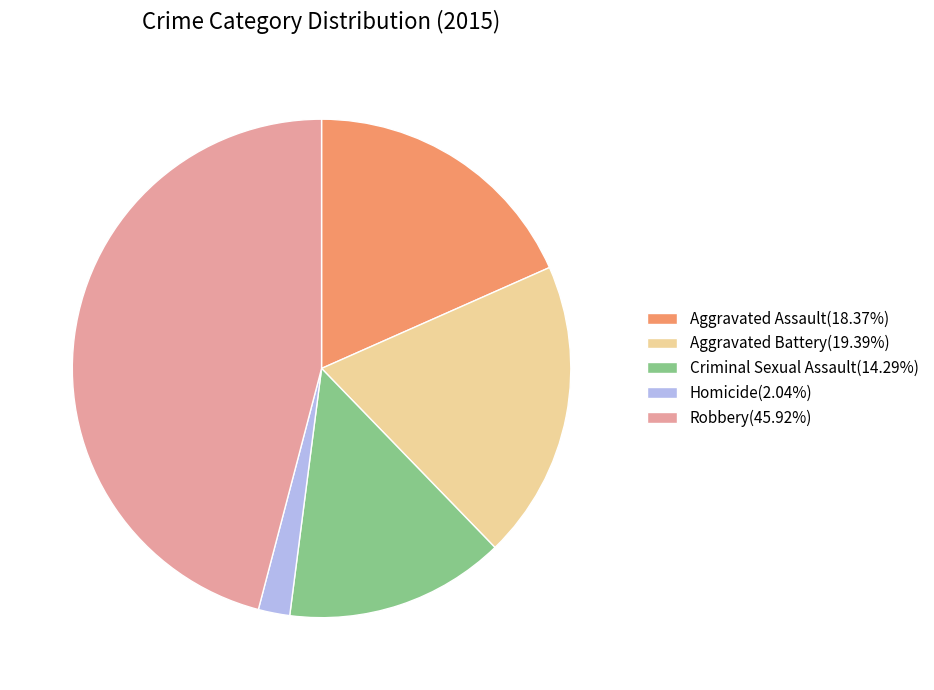

Which slice is the smallest?

Homicide